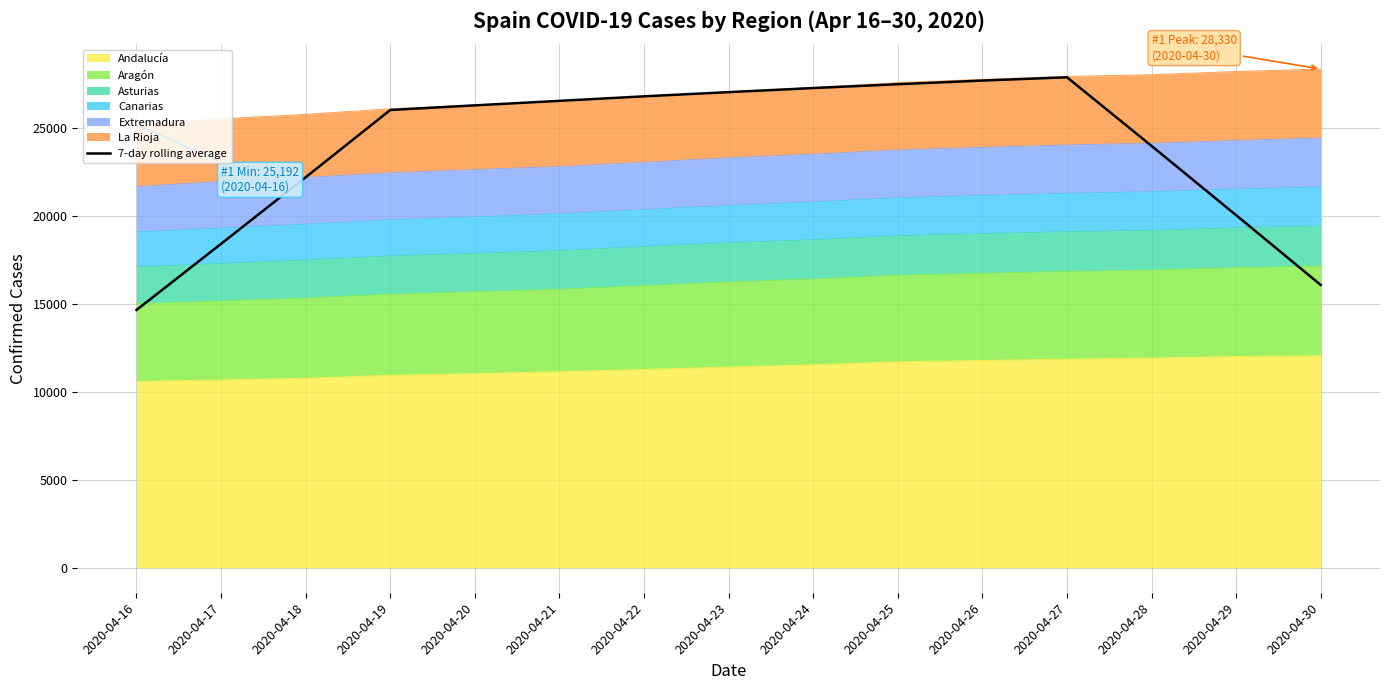

List the labels in order of value, smallest first.

2020-04-16, 2020-04-30, 2020-04-17, 2020-04-29, 2020-04-18, 2020-04-28, 2020-04-19, 2020-04-20, 2020-04-21, 2020-04-22, 2020-04-23, 2020-04-24, 2020-04-25, 2020-04-26, 2020-04-27